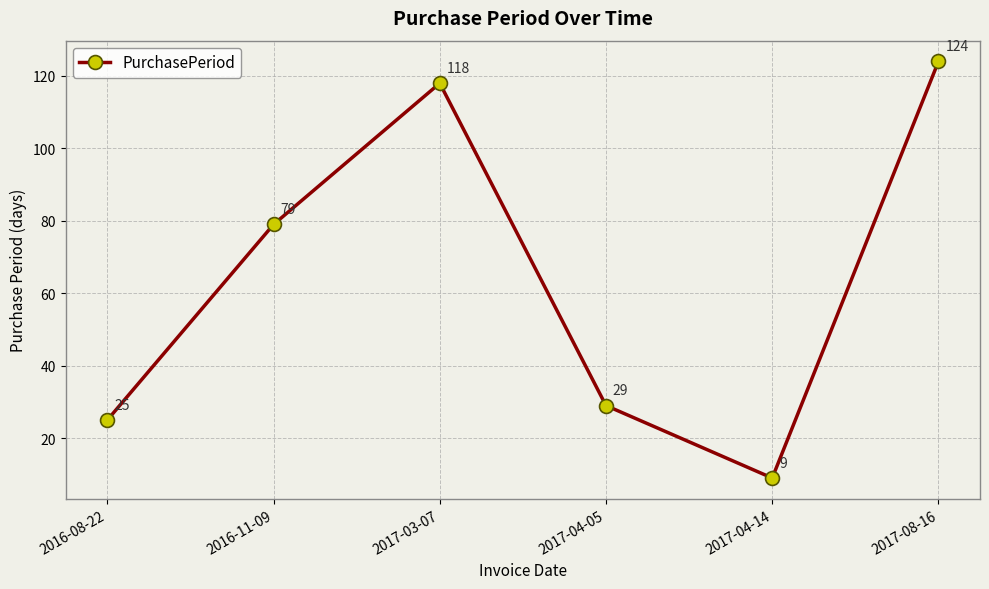

Reading right to left, transcribe all the data shown in this chart.

2017-08-16=124	2017-04-14=9	2017-04-05=29	2017-03-07=118	2016-11-09=79	2016-08-22=25